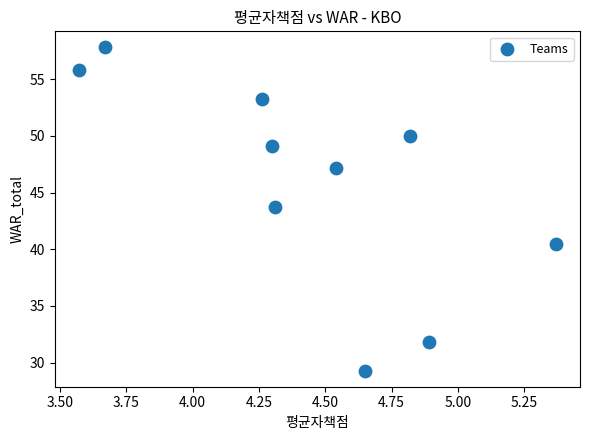

What is the average X value?

4.4